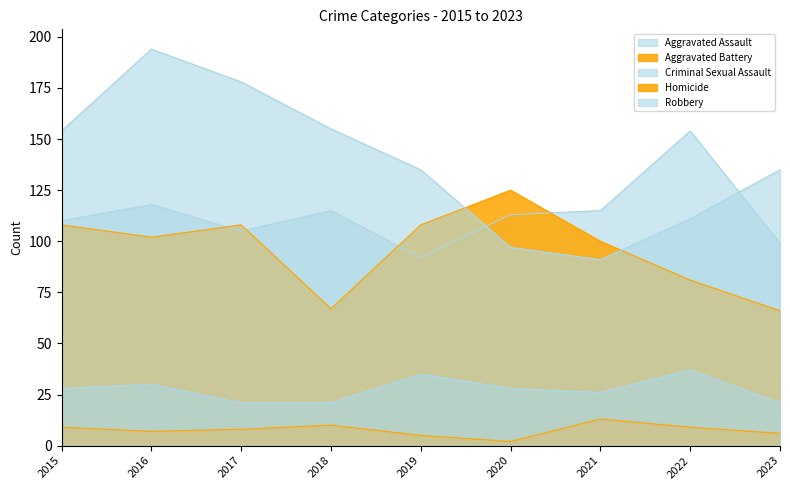

Which category has the lowest value across all series?

2020